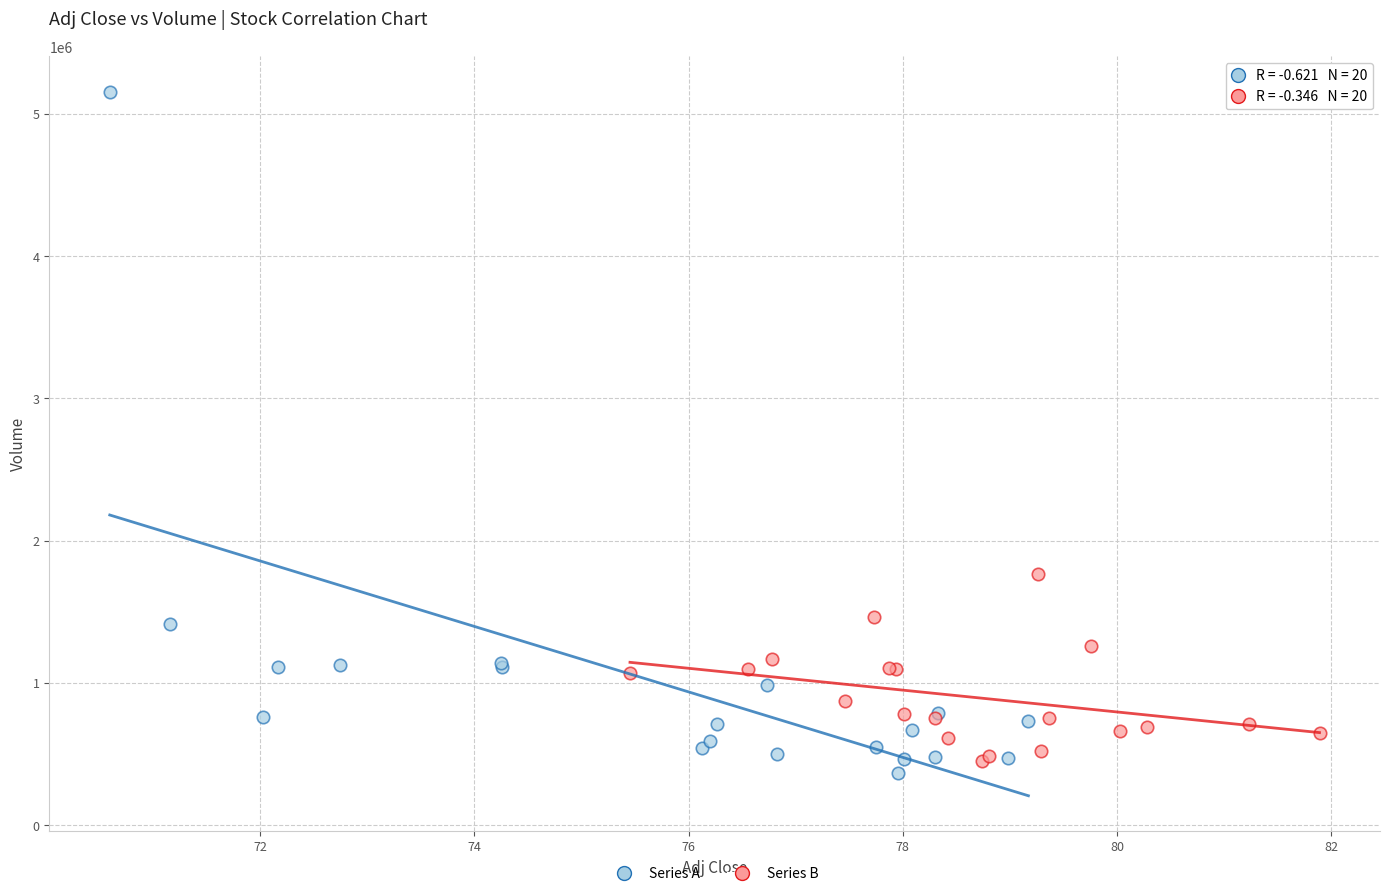

What are all the series names shown in the legend?

Series A, Series B